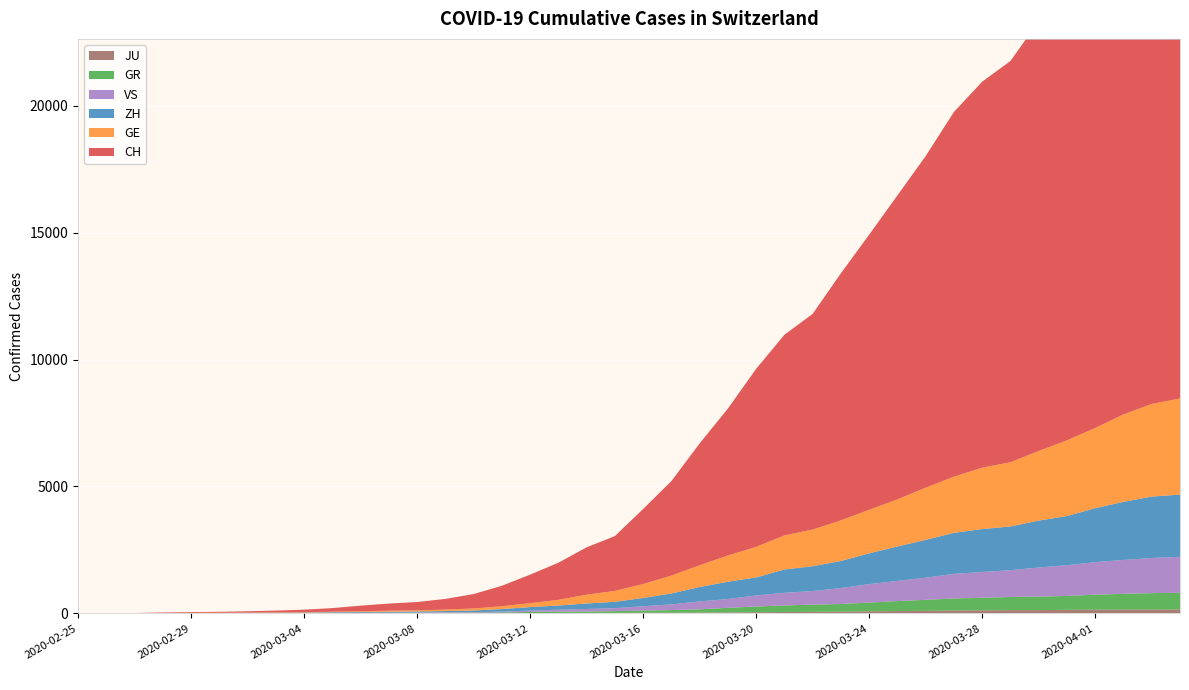

Reading right to left, transcribe all the data shown in this chart.

CH: 2020-04-04=21554	2020-04-03=20978	2020-04-02=20005	2020-04-01=18915	2020-03-31=17852	2020-03-30=16928	2020-03-29=15809	2020-03-28=15207	2020-03-27=14367	2020-03-26=13064	2020-03-25=11975	2020-03-24=10838	2020-03-23=9735	2020-03-22=8498	2020-03-21=7904	2020-03-20=7014	2020-03-19=5788	2020-03-18=4801	2020-03-17=3722	2020-03-16=2954	2020-03-15=2160	2020-03-14=1866	2020-03-13=1461	2020-03-12=1124	2020-03-11=806	2020-03-10=569	2020-03-09=419	2020-03-08=327	2020-03-07=280	2020-03-06=219	2020-03-05=142	2020-03-04=97	2020-03-03=69	2020-03-02=50	2020-03-01=36	2020-02-29=30	2020-02-28=20	2020-02-27=8	2020-02-26=4	2020-02-25=0
GE: 2020-04-04=3788	2020-04-03=3650	2020-04-02=3445	2020-04-01=3160	2020-03-31=2984	2020-03-30=2743	2020-03-29=2530	2020-03-28=2419	2020-03-27=2215	2020-03-26=2057	2020-03-25=1856	2020-03-24=1717	2020-03-23=1600	2020-03-22=1445	2020-03-21=1342	2020-03-20=1204	2020-03-19=1035	2020-03-18=857	2020-03-17=705	2020-03-16=551	2020-03-15=430	2020-03-14=347	2020-03-13=225	2020-03-12=154	2020-03-11=113	2020-03-10=79	2020-03-09=60	2020-03-08=45	2020-03-07=43	2020-03-06=30	2020-03-05=20	2020-03-04=16	2020-03-03=14	2020-03-02=11	2020-03-01=10	2020-02-29=9	2020-02-28=5	2020-02-27=1	2020-02-26=1	2020-02-25=0
ZH: 2020-04-04=2450	2020-04-03=2417	2020-04-02=2289	2020-04-01=2125	2020-03-31=1936	2020-03-30=1848	2020-03-29=1722	2020-03-28=1690	2020-03-27=1616	2020-03-26=1489	2020-03-25=1357	2020-03-24=1213	2020-03-23=1067	2020-03-22=978	2020-03-21=919	2020-03-20=711	2020-03-19=679	2020-03-18=568	2020-03-17=429	2020-03-16=326	2020-03-15=250	2020-03-14=218	2020-03-13=163	2020-03-12=140	2020-03-11=101	2020-03-10=62	2020-03-09=49	2020-03-08=40	2020-03-07=34	2020-03-06=29	2020-03-05=23	2020-03-04=15	2020-03-03=13	2020-03-02=10	2020-03-01=7	2020-02-29=6	2020-02-28=2	2020-02-27=2	2020-02-26=0	2020-02-25=0
GR: 2020-04-04=657	2020-04-03=649	2020-04-02=622	2020-04-01=592	2020-03-31=547	2020-03-30=535	2020-03-29=519	2020-03-28=495	2020-03-27=474	2020-03-26=433	2020-03-25=393	2020-03-24=343	2020-03-23=300	2020-03-22=284	2020-03-21=258	2020-03-20=226	2020-03-19=182	2020-03-18=128	2020-03-17=101	2020-03-16=84	2020-03-15=71	2020-03-14=56	2020-03-13=53	2020-03-12=43	2020-03-11=31	2020-03-10=22	2020-03-09=18	2020-03-08=18	2020-03-07=17	2020-03-06=16	2020-03-05=14	2020-03-04=12	2020-03-03=9	2020-03-02=9	2020-03-01=6	2020-02-29=6	2020-02-28=6	2020-02-27=2	2020-02-26=2	2020-02-25=0
VS: 2020-04-04=1418	2020-04-03=1385	2020-04-02=1334	2020-04-01=1282	2020-03-31=1211	2020-03-30=1144	2020-03-29=1055	2020-03-28=1017	2020-03-27=968	2020-03-26=874	2020-03-25=793	2020-03-24=728	2020-03-23=628	2020-03-22=535	2020-03-21=498	2020-03-20=436	2020-03-19=349	2020-03-18=312	2020-03-17=225	2020-03-16=172	2020-03-15=115	2020-03-14=98	2020-03-13=76	2020-03-12=53	2020-03-11=30	2020-03-10=22	2020-03-09=17	2020-03-08=12	2020-03-07=7	2020-03-06=6	2020-03-05=5	2020-03-04=4	2020-03-03=3	2020-03-02=3	2020-03-01=2	2020-02-29=1	2020-02-28=1	2020-02-27=0	2020-02-26=0	2020-02-25=0
JU: 2020-04-04=154	2020-04-03=149	2020-04-02=149	2020-04-01=145	2020-03-31=140	2020-03-30=128	2020-03-29=127	2020-03-28=119	2020-03-27=114	2020-03-26=100	2020-03-25=92	2020-03-24=82	2020-03-23=69	2020-03-22=61	2020-03-21=54	2020-03-20=44	2020-03-19=36	2020-03-18=32	2020-03-17=29	2020-03-16=25	2020-03-15=19	2020-03-14=18	2020-03-13=17	2020-03-12=12	2020-03-11=7	2020-03-10=7	2020-03-09=7	2020-03-08=5	2020-03-07=5	2020-03-06=4	2020-03-05=4	2020-03-04=2	2020-03-03=2	2020-03-02=1	2020-03-01=1	2020-02-29=1	2020-02-28=1	2020-02-27=1	2020-02-26=0	2020-02-25=0